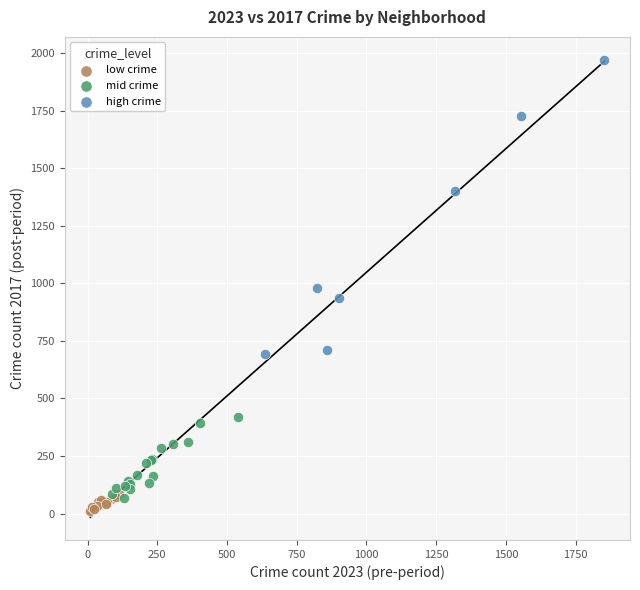

Which series reaches the maximum Y coordinate?

high crime